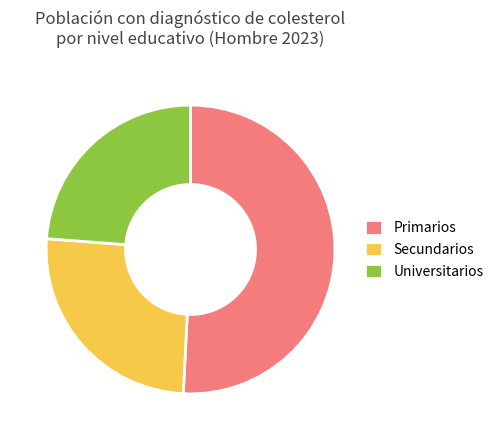

Is it true that Secundarios is 25% of the pie?

True